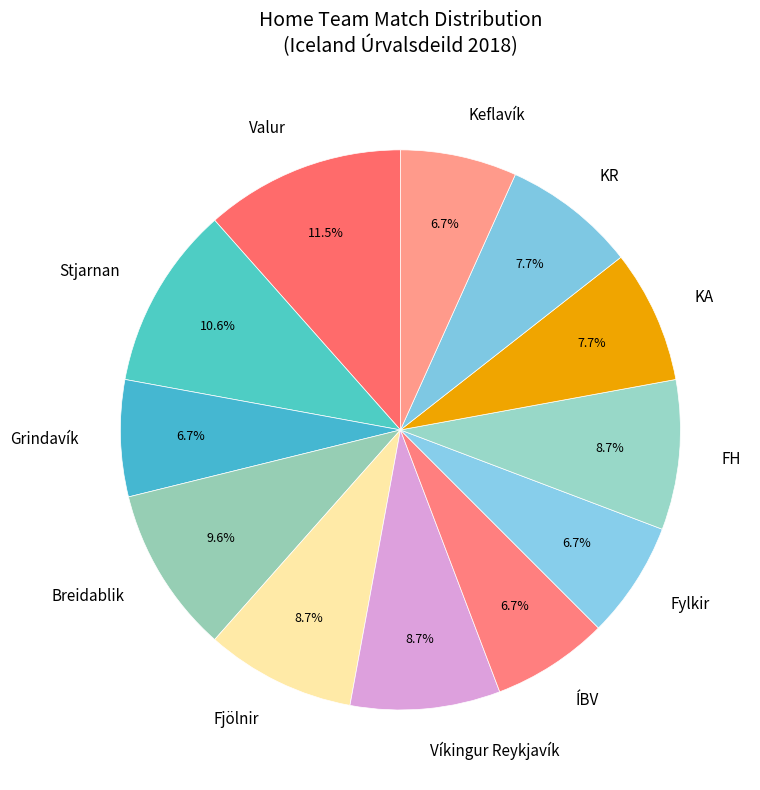

Does any single category account for the majority?

No